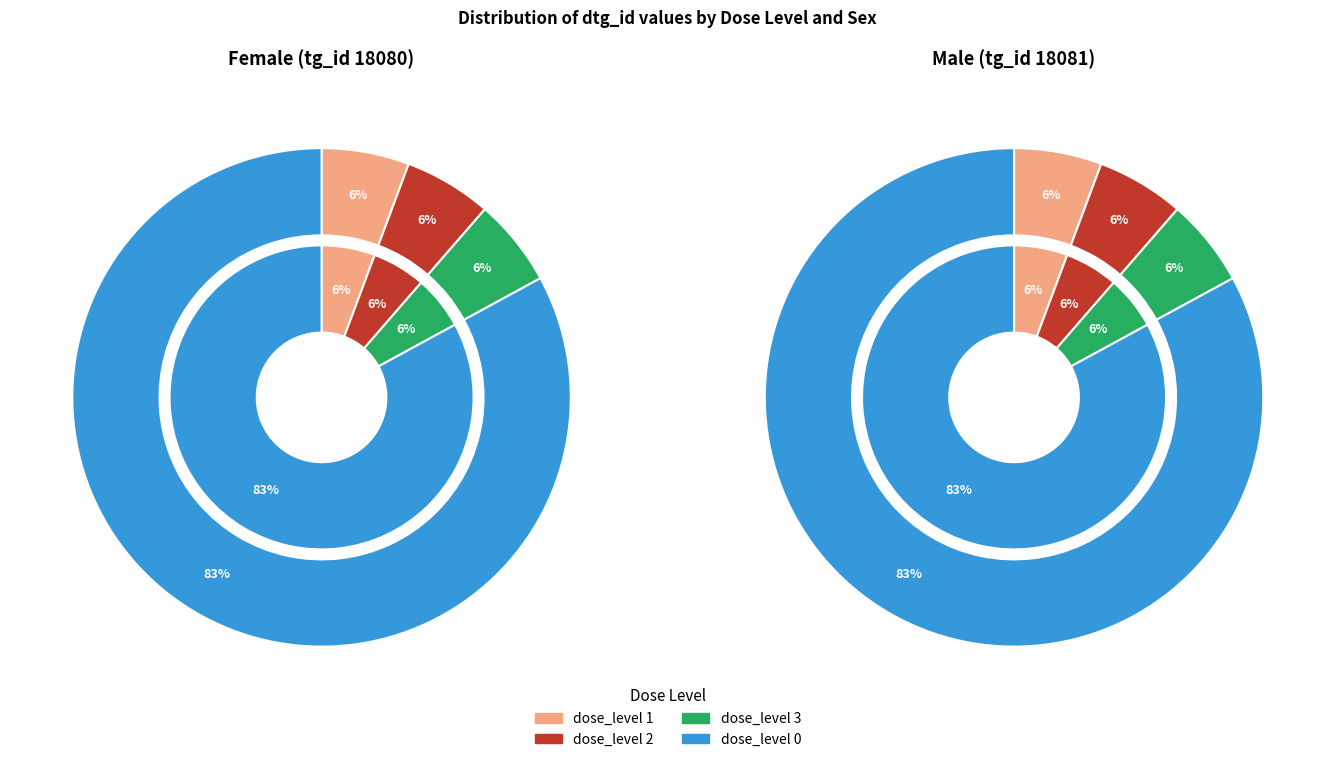

To the nearest percent, what percentage of the pie is dose_level 2?

6%